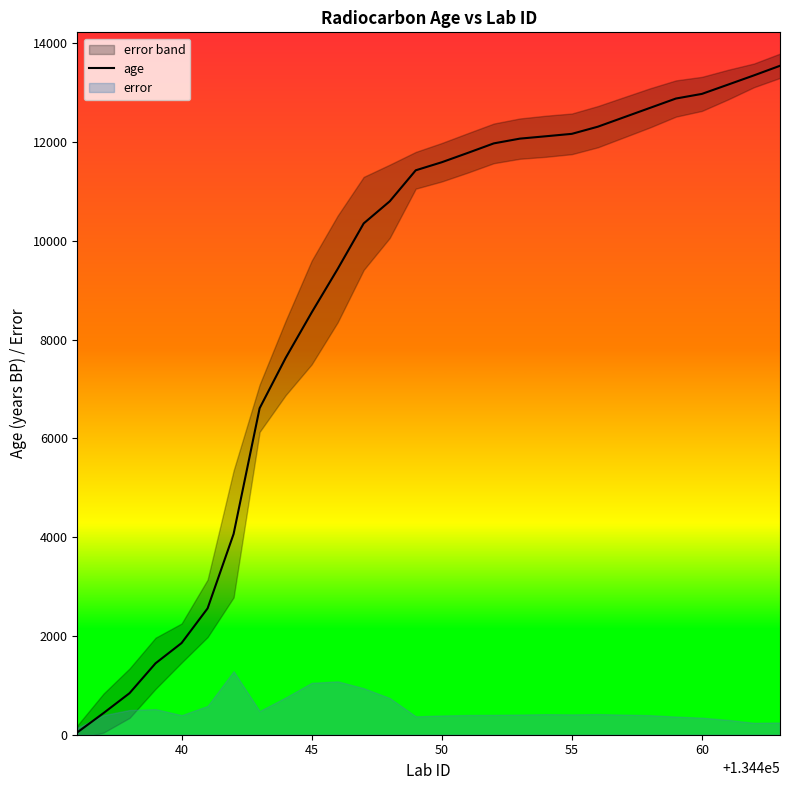

How many values exceed 11590?

13